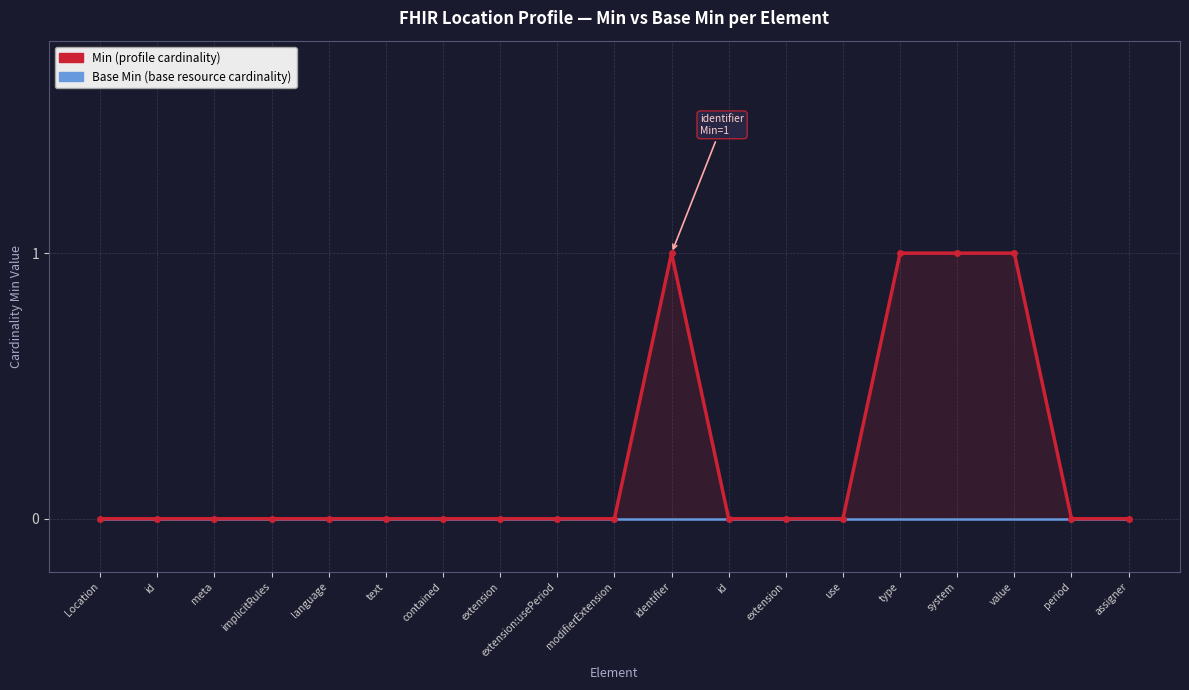

Between Location and language, which series saw the biggest shift?

Min